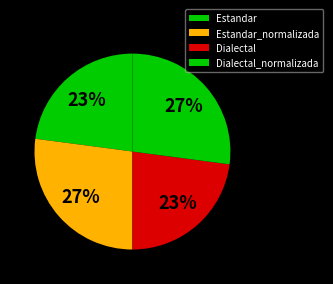

How many segments does this pie chart have?

4